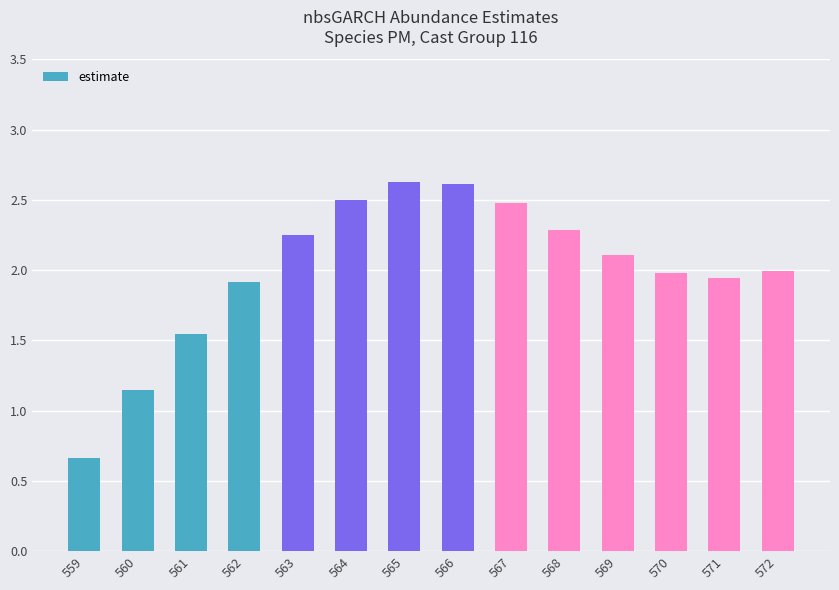

What is the sum of the values at 567 and 572?

4.5